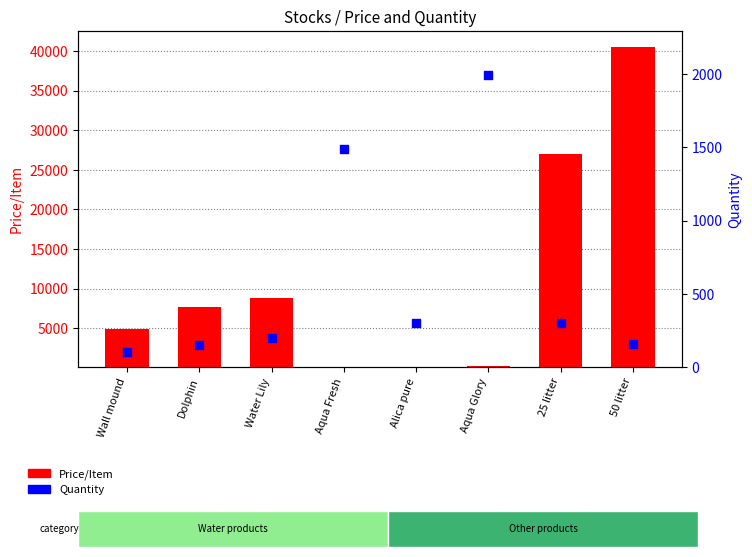

What is the total value across all series at Alica pure?

400